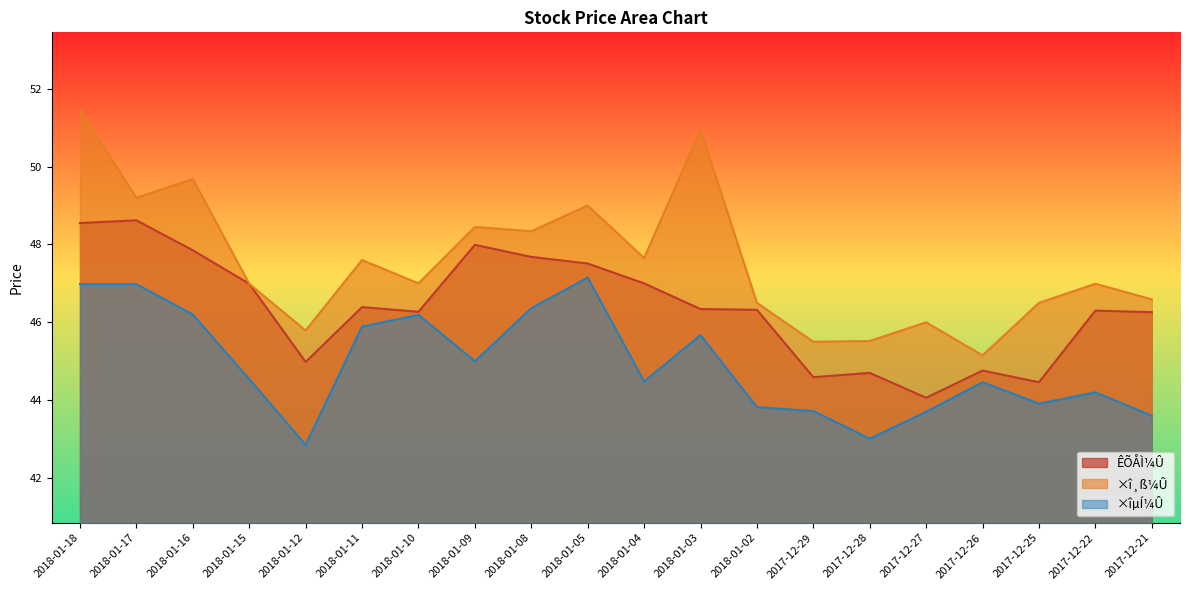

Which series has the largest total across all categories?

×î¸ß¼Û